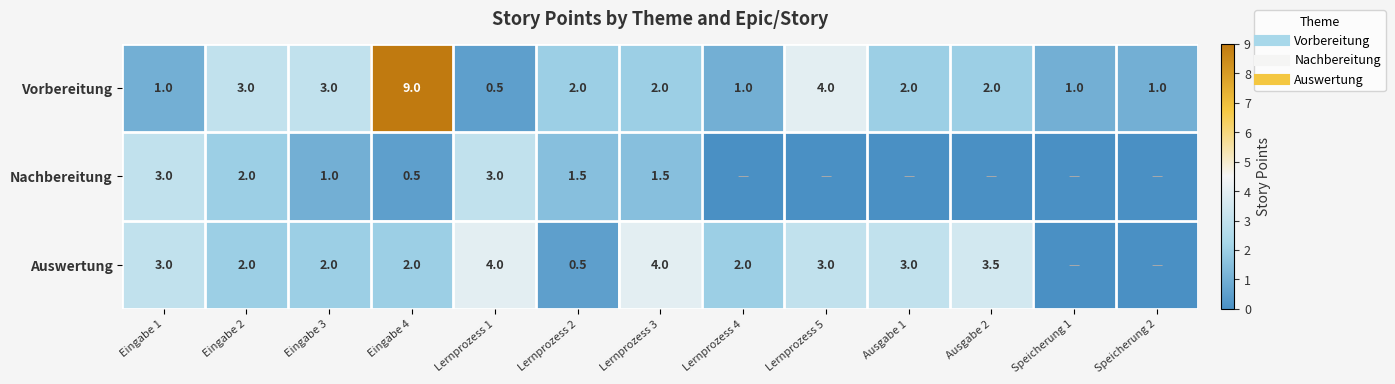

The Nachbereitung series shows 1.0 at Eingabe 3. True or false?

True